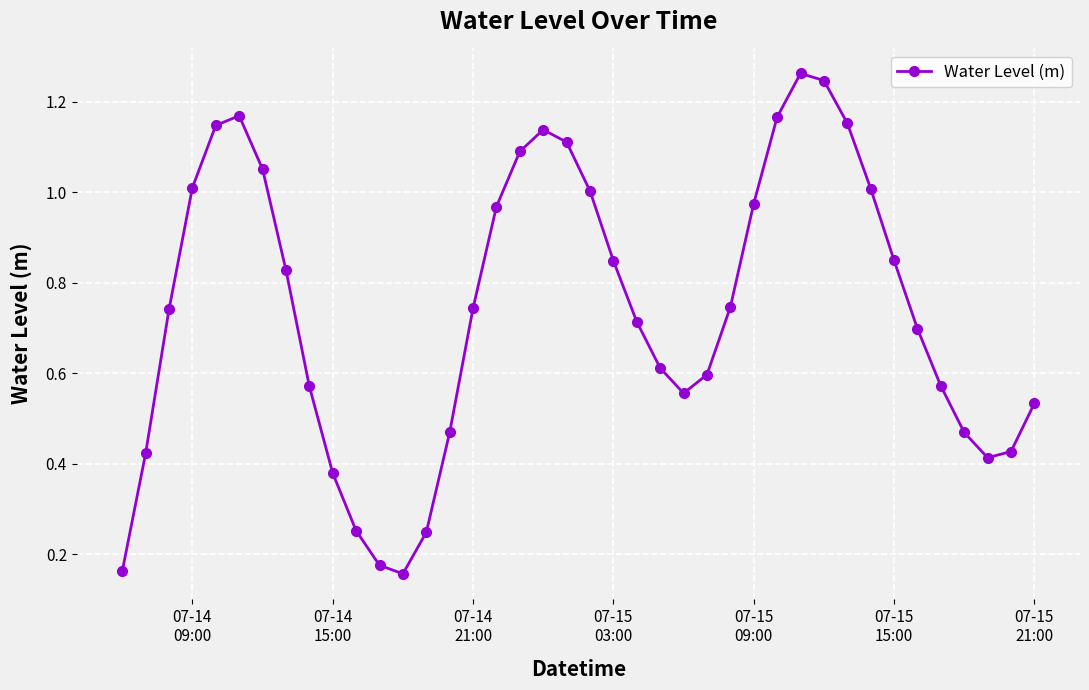

What is the sum of all values?

29.7